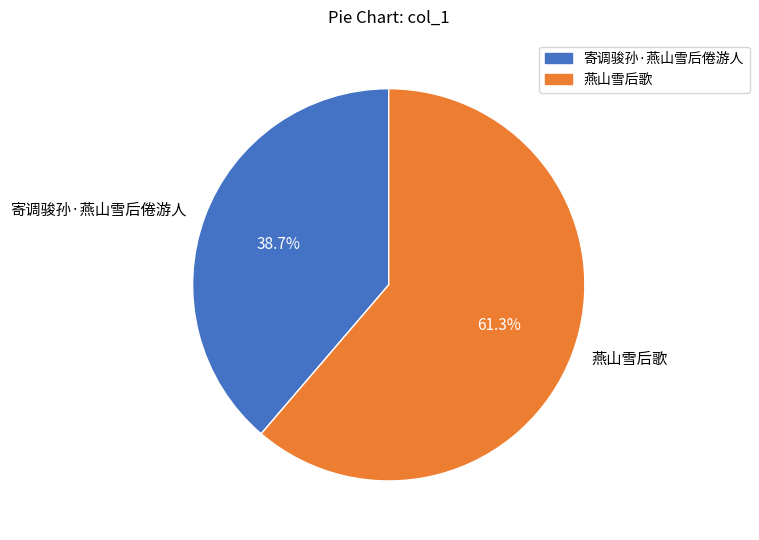

How many slices are in this pie chart?

2